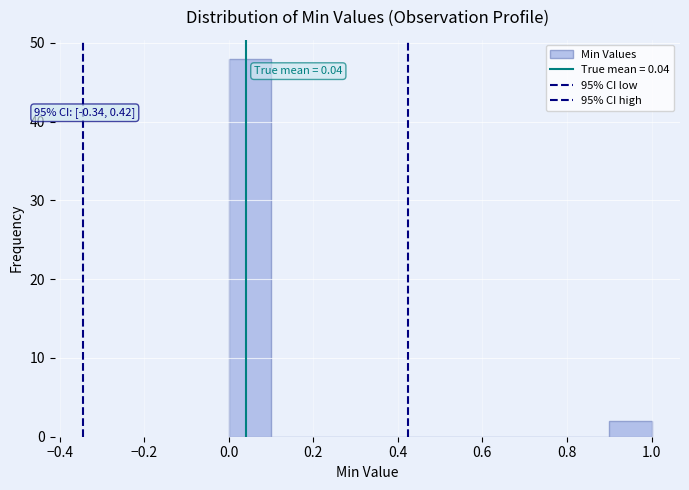

Over which range of the x-axis is the bar tallest?

0.0 to 0.1